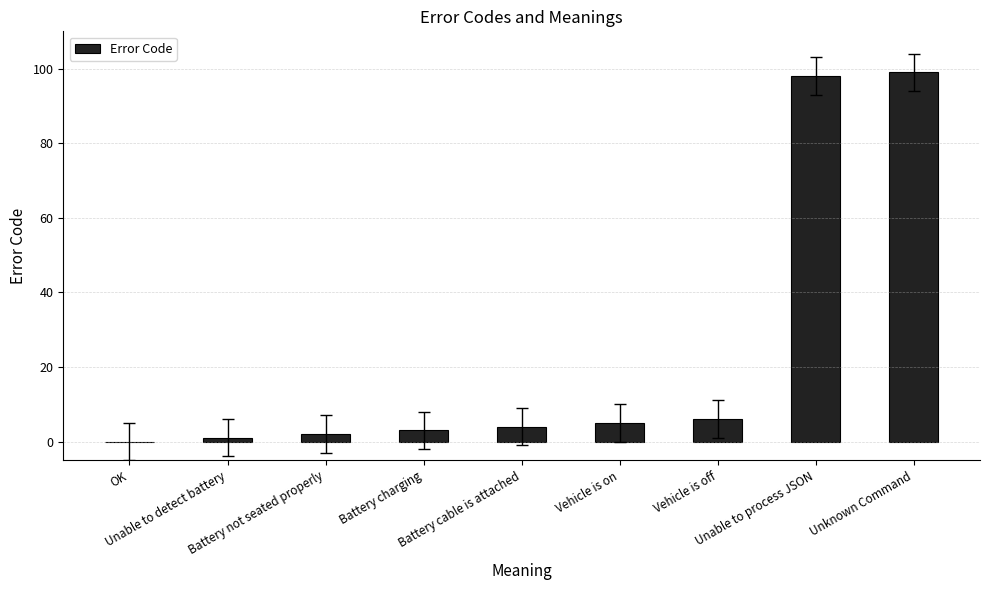

What is the sum of all values?

218